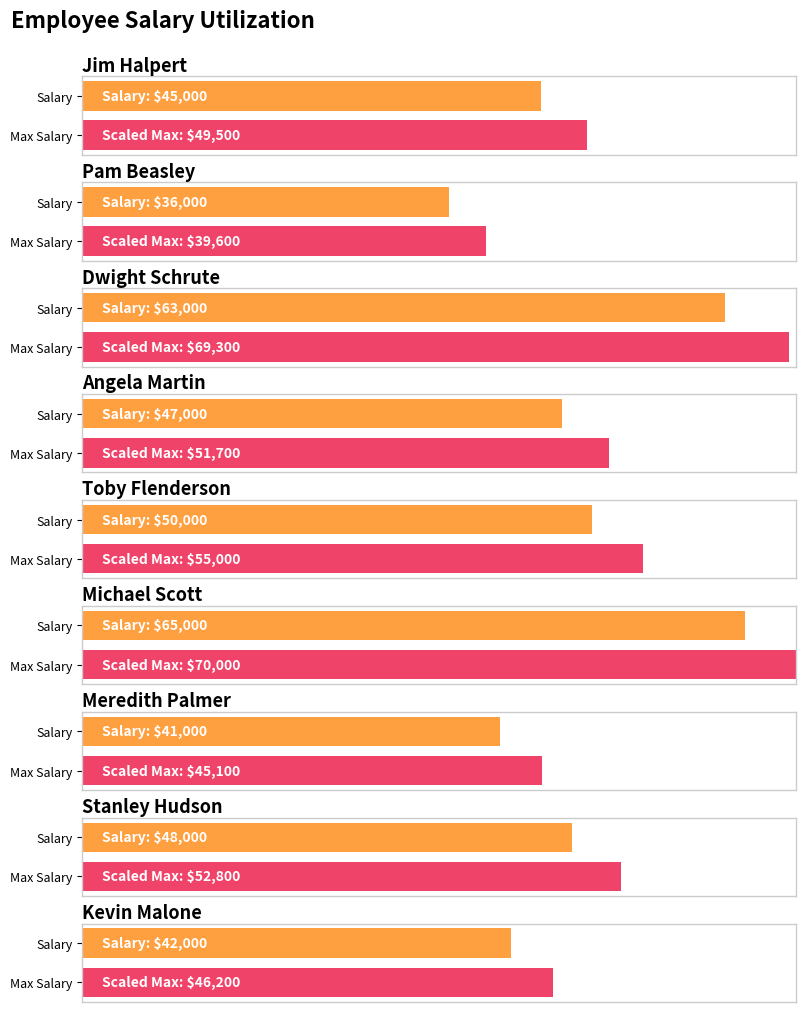

Is it true that the value at Michael Scott is 108729?

False